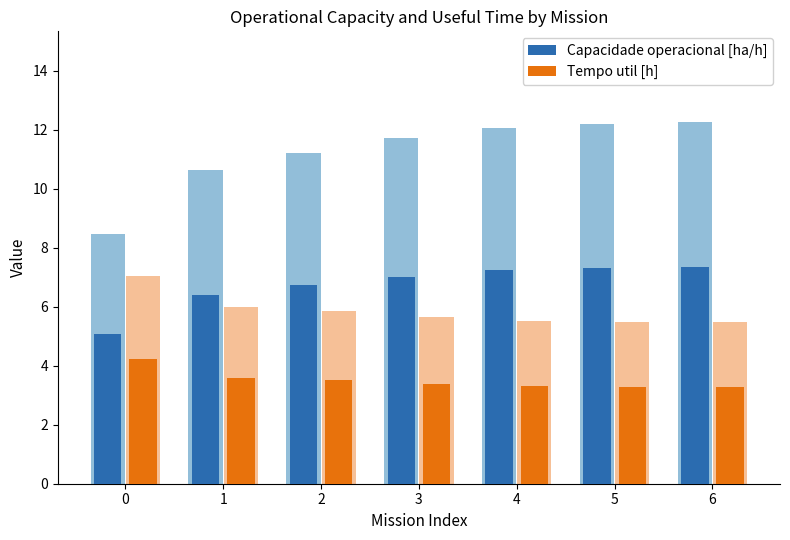

What value does the Tempo util [h] series have at 2?

3.5